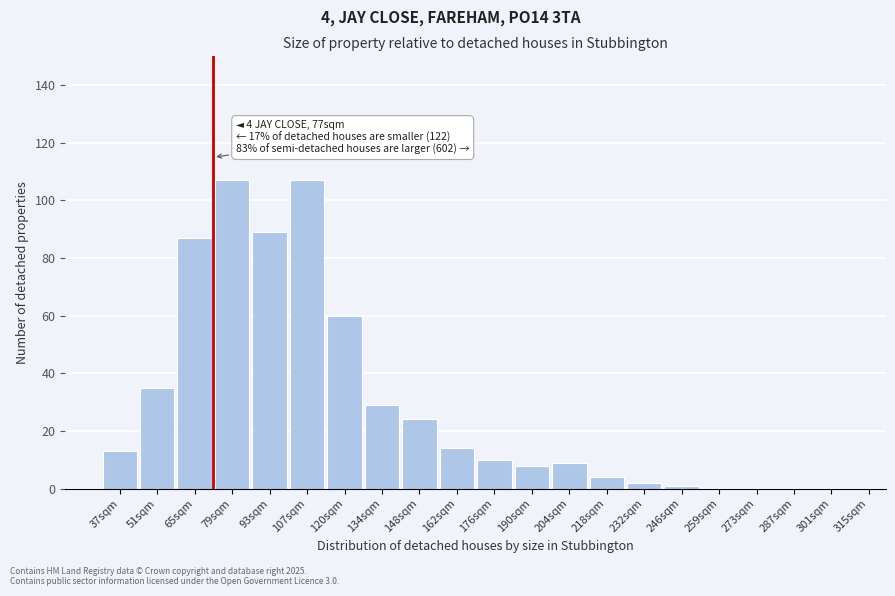

Reading left to right, extract all data points from this chart.

37sqm=13	51sqm=35	65sqm=87	79sqm=107	93sqm=89	107sqm=107	120sqm=60	134sqm=29	148sqm=24	162sqm=14	176sqm=10	190sqm=8	204sqm=9	218sqm=4	232sqm=2	246sqm=1	259sqm=0	273sqm=0	287sqm=0	301sqm=0